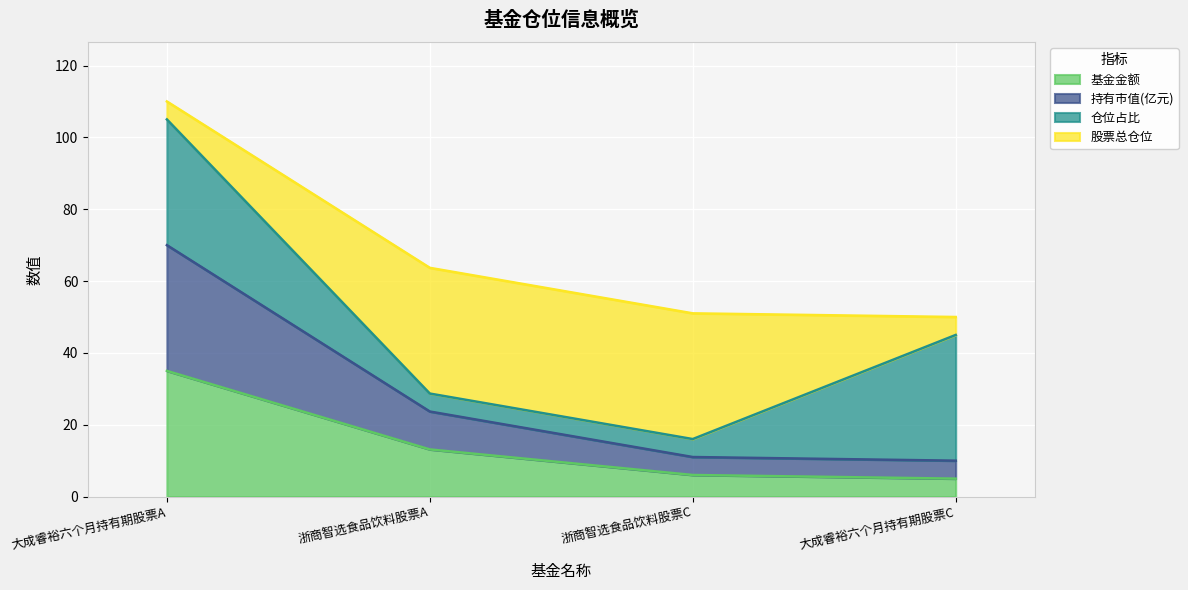

What is the highest value of the 基金金额 series?

35.0